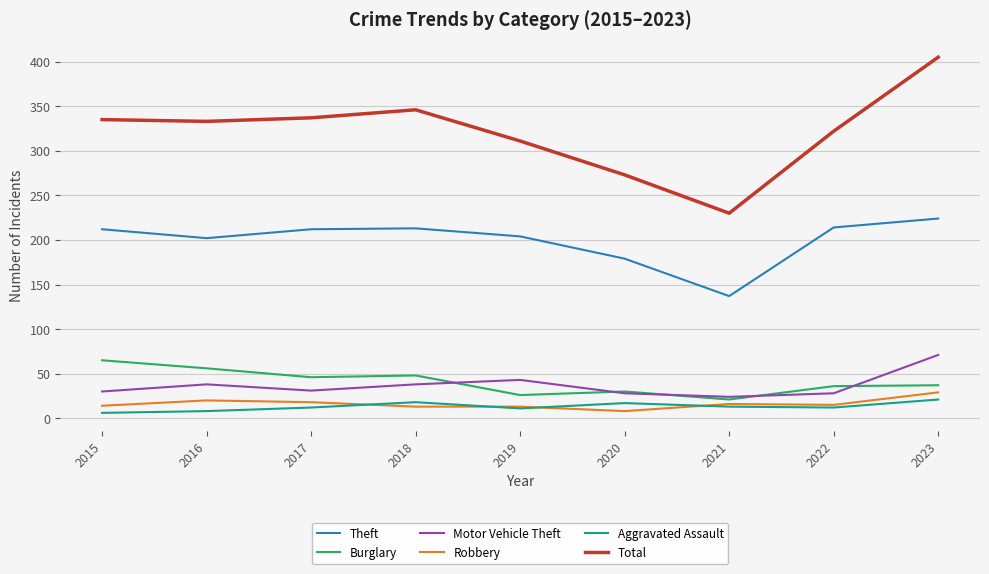

True or false: Theft and Aggravated Assault cross at least once.

False